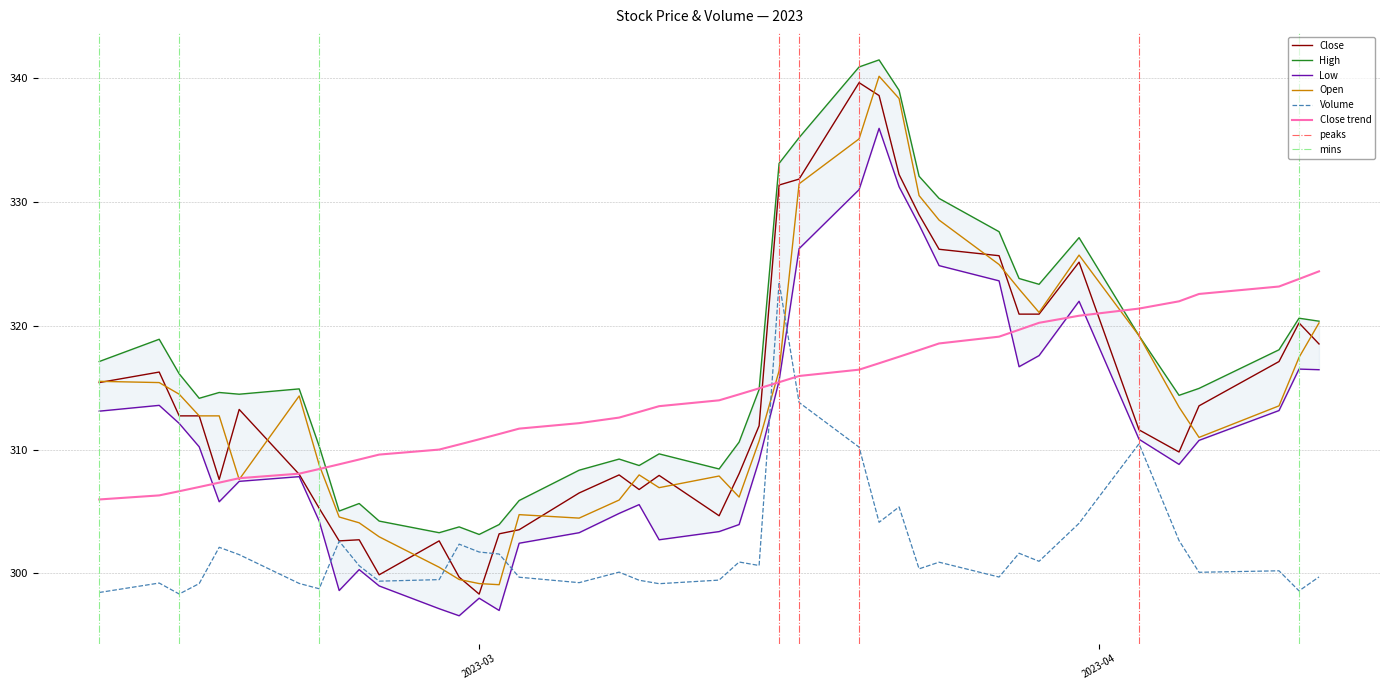

Reading left to right, extract all data points from this chart.

Close: 315.4	316.3	312.7	312.7	307.6	313.2	308.0	305.3	302.6	302.7	299.9	302.6	299.7	298.3	303.2	303.5	306.5	307.9	306.8	307.9	304.6	308.1	311.9	331.4	331.9	339.6	338.6	332.2	329.0	326.2	325.7	320.9	320.9	325.1	311.6	309.8	313.5	317.1	320.2	318.5
High: 317.1	318.9	316.1	314.1	314.6	314.5	314.9	310.3	305.0	305.6	304.2	303.3	303.8	303.1	303.9	305.9	308.3	309.2	308.7	309.6	308.4	310.6	314.9	333.1	335.2	340.9	341.5	339.0	332.1	330.3	327.6	323.8	323.4	327.1	319.2	314.4	314.9	318.1	320.6	320.4
Low: 313.1	313.6	312.1	310.2	305.8	307.4	307.8	304.2	298.6	300.3	299.0	297.1	296.6	298.0	297.0	302.4	303.3	304.8	305.6	302.7	303.4	303.9	309.1	315.6	326.2	331.0	335.9	331.2	328.2	324.9	323.6	316.7	317.6	322.0	310.8	308.8	310.7	313.1	316.5	316.4
Open: 315.5	315.4	314.5	312.7	312.7	307.6	314.3	308.8	304.6	304.1	302.9	300.5	299.5	299.2	299.1	304.7	304.5	305.9	307.9	306.9	307.9	306.2	310.7	316.4	331.5	335.1	340.2	338.4	330.5	328.5	324.9	323.0	321.1	325.7	319.2	313.4	311.0	313.5	317.4	320.2
Volume: 298.4	299.2	298.3	299.2	302.1	301.5	299.2	298.8	302.6	300.6	299.4	299.5	302.4	301.7	301.6	299.7	299.2	300.1	299.4	299.2	299.5	300.9	300.6	323.5	313.8	310.2	304.1	305.4	300.4	300.9	299.7	301.6	301.0	304.0	310.5	302.6	300.1	300.2	298.6	299.7